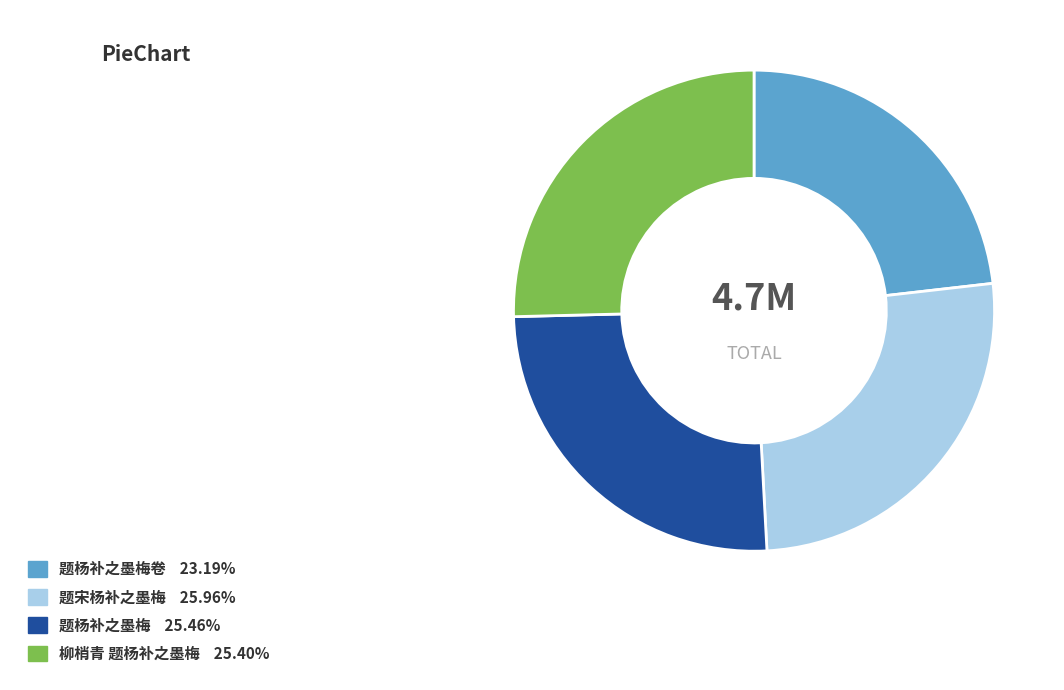

Is there any slice that represents more than half of the pie?

No